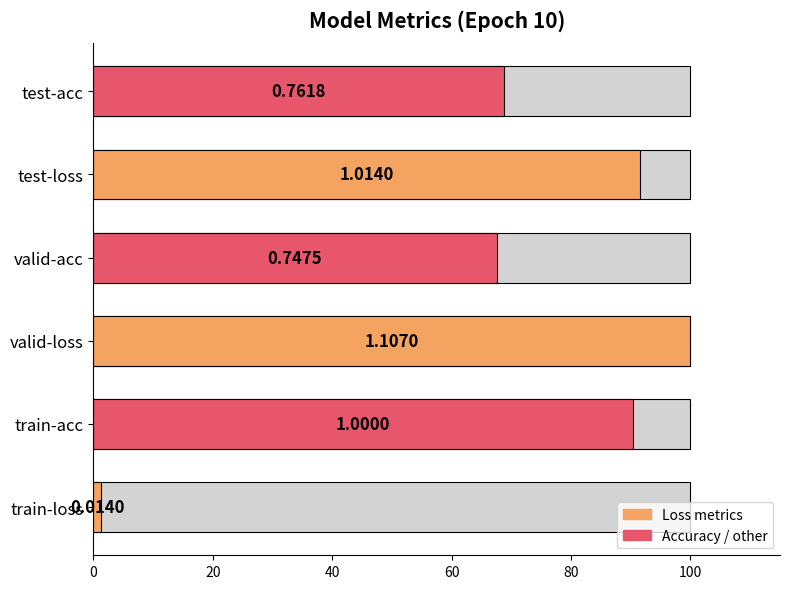

Reading left to right, what are all the values shown in this chart?

1.3	90.3	100.0	67.5	91.6	68.8